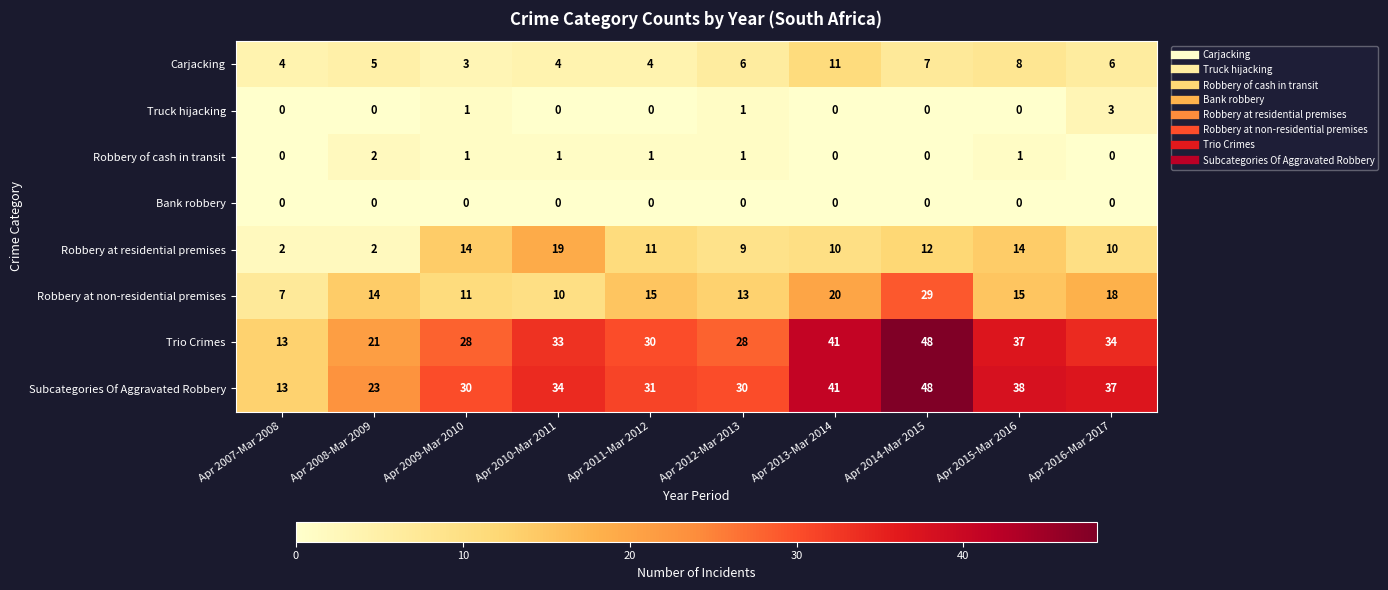

Which series changed the most between Apr 2014-Mar 2015 and Apr 2015-Mar 2016?

Robbery at non-residential premises